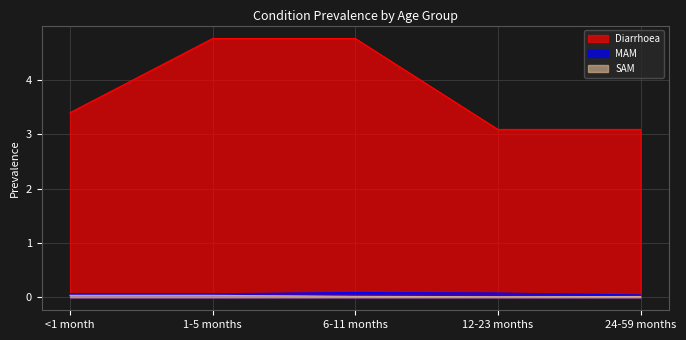

What is the average value of the Diarrhoea series?

3.8